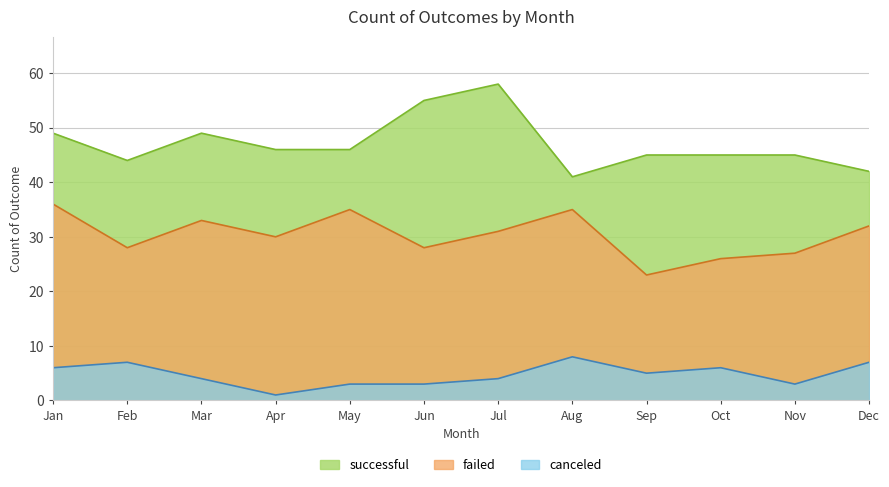

What is the sum of the successful values at Oct and Sep?

90